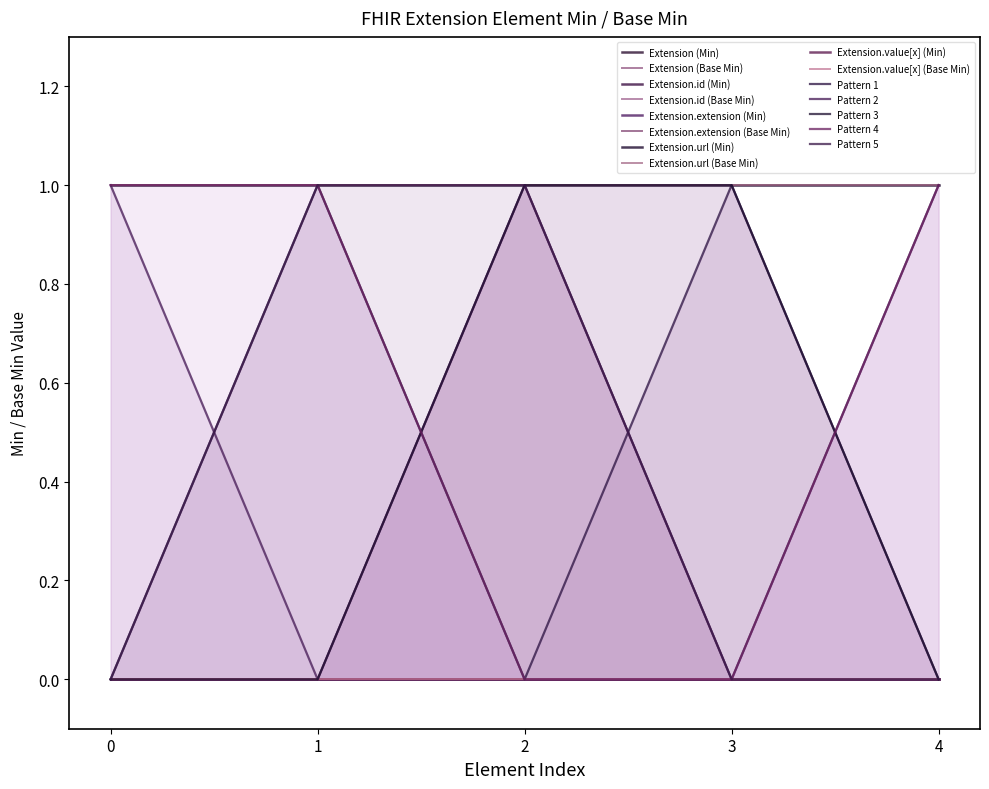

How many series are shown in this chart?

5